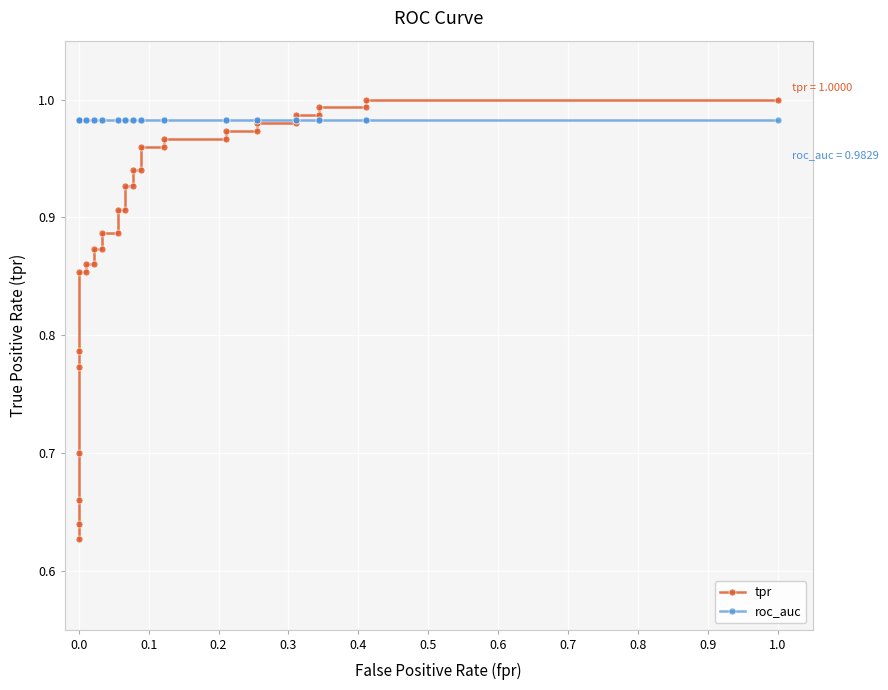

After their last crossing, which series has the higher values: roc_auc or tpr?

tpr